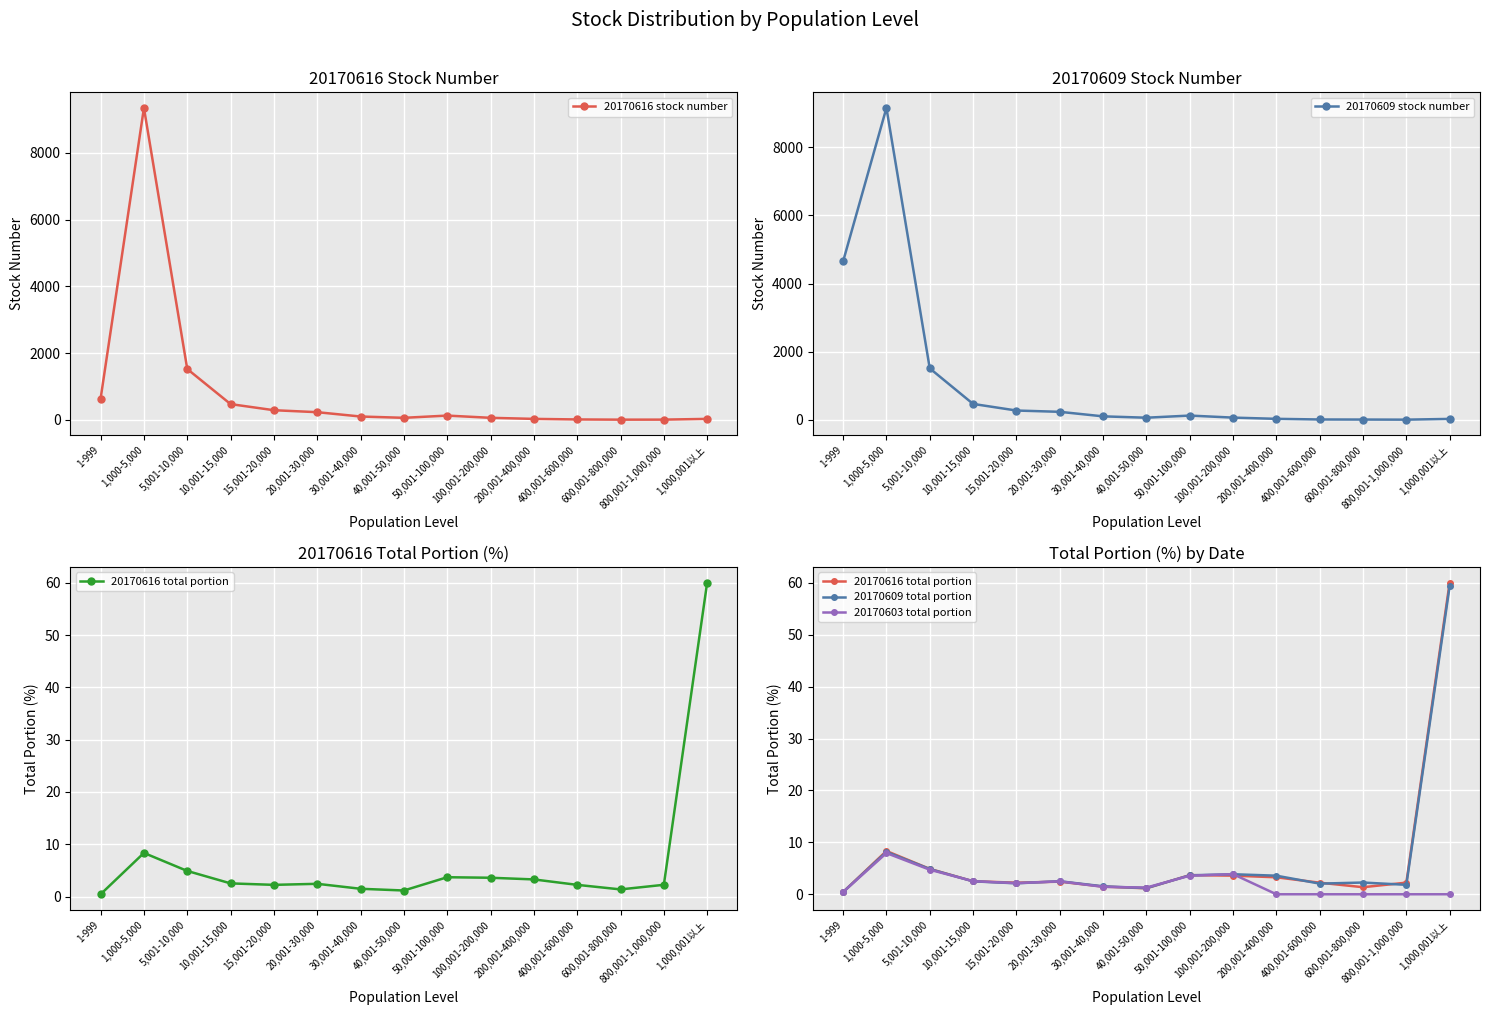

The value of 20170616 total portion at 1,000-5,000 is 8.3. True or false?

True